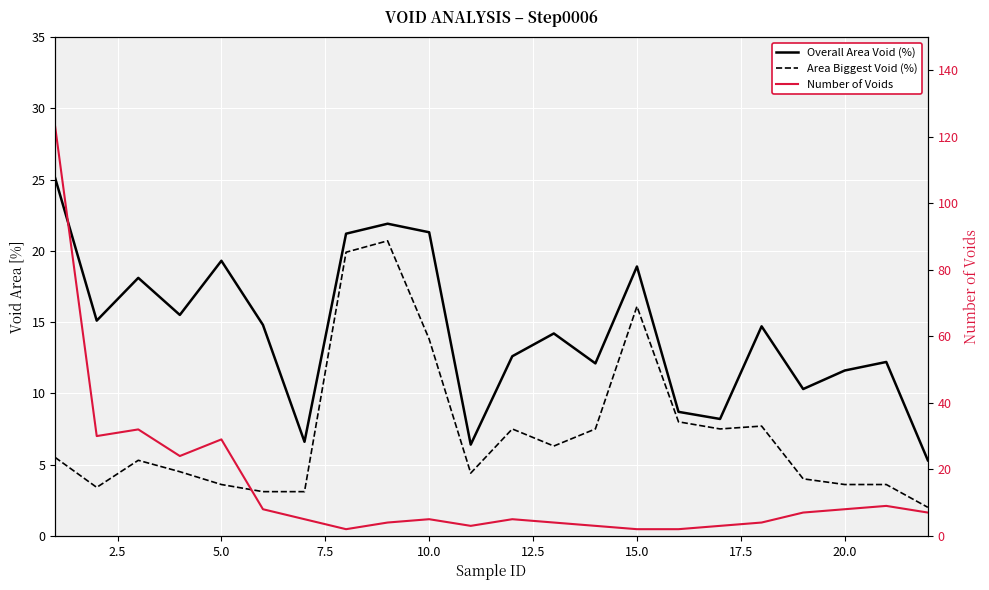

Which series has the largest total across all categories?

Number of Voids